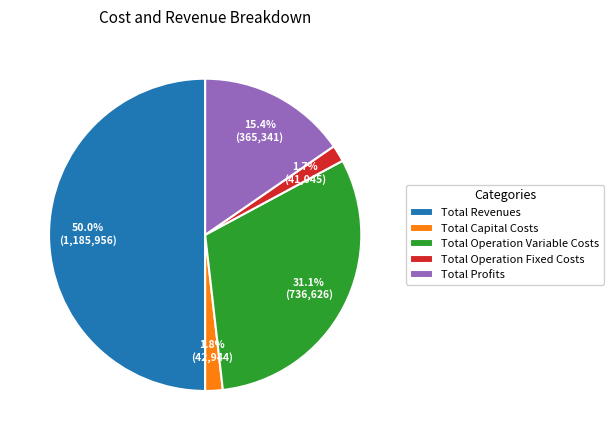

Is it true that Total Profits is 21% of the pie?

False